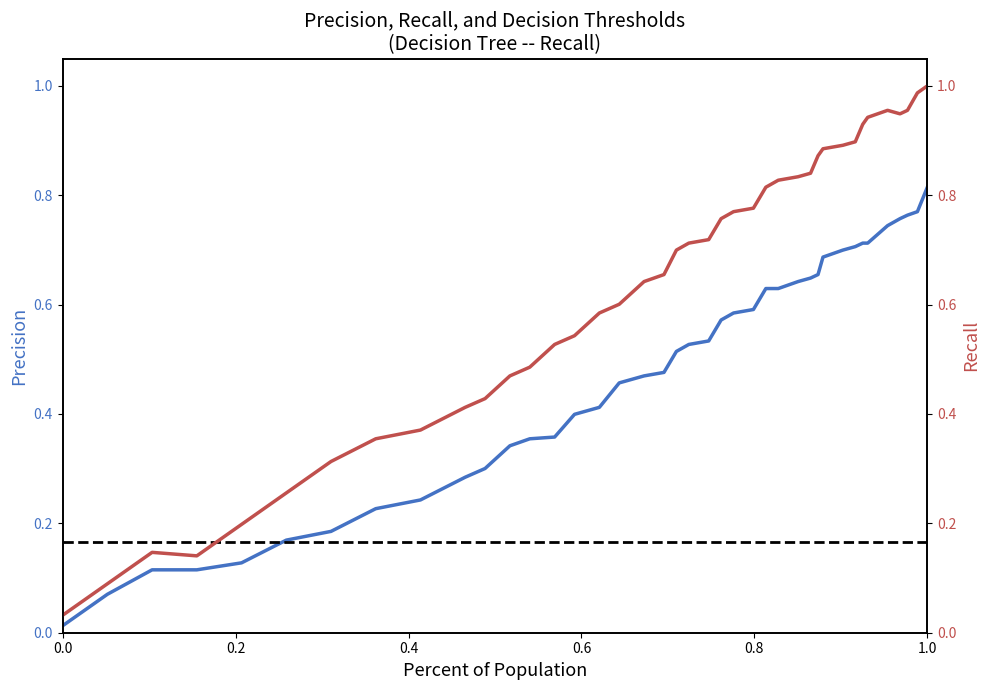

True or false: col_12 and col_6 intersect in this chart.

False